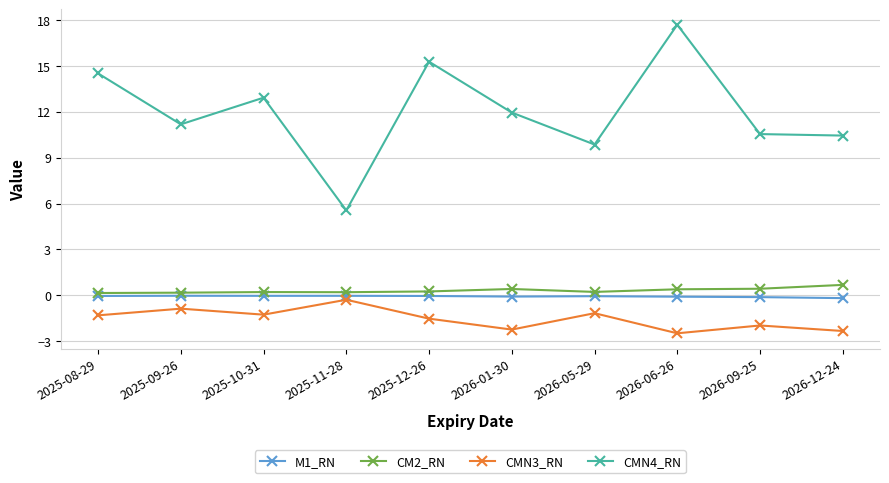

How many distinct data groups are displayed?

4